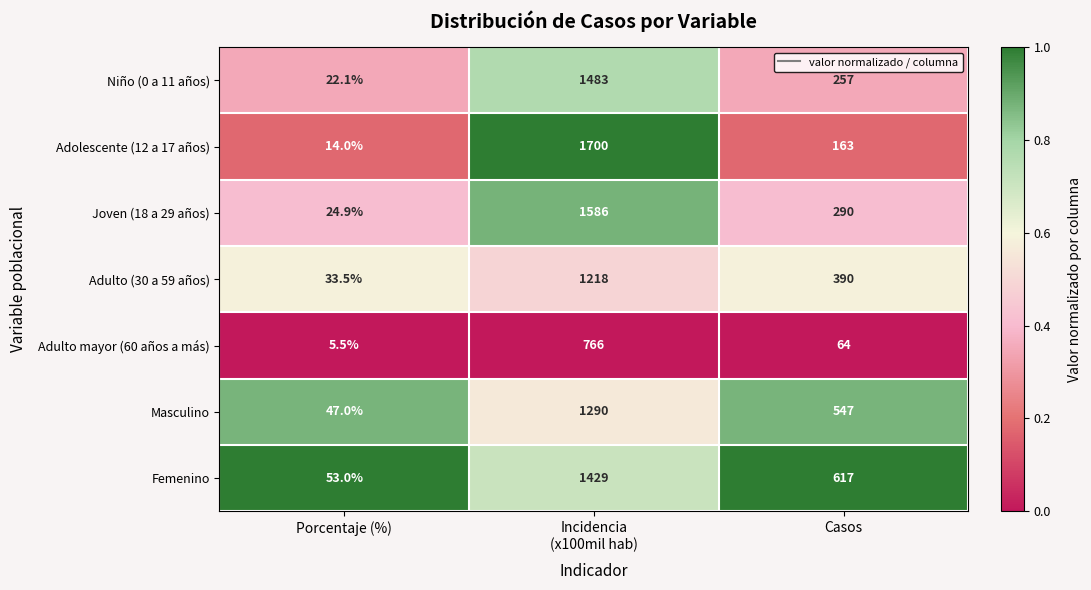

Rank the series at Casos from highest to lowest value.

Femenino, Masculino, Adulto (30 a 59 años), Joven (18 a 29 años), Niño (0 a 11 años), Adolescente (12 a 17 años), Adulto mayor (60 años a más)